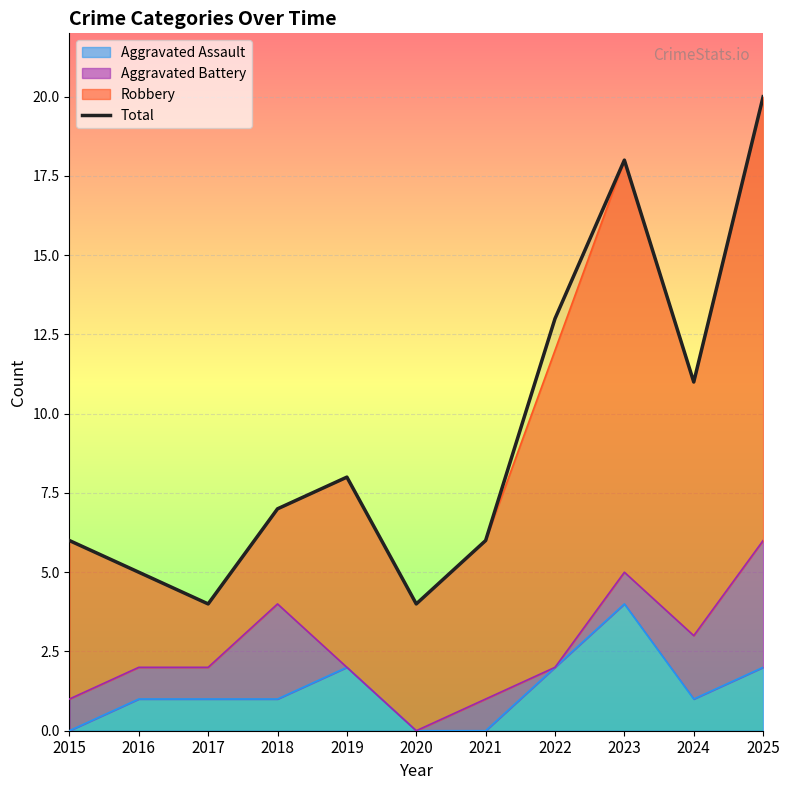

What is the value of the 5th point from the left?

8